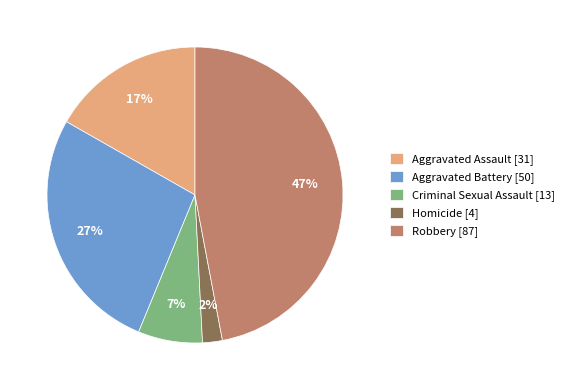

To the nearest percent, what percentage of the pie is Criminal Sexual Assault?

7%